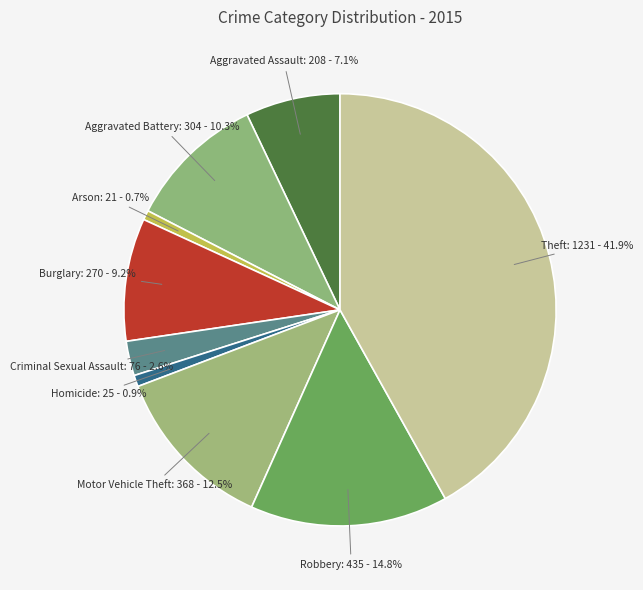

Which has a higher value, Burglary or Criminal Sexual Assault?

Burglary